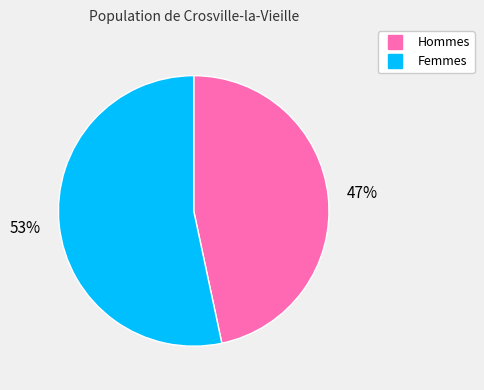

Count the number of slices in the pie.

2